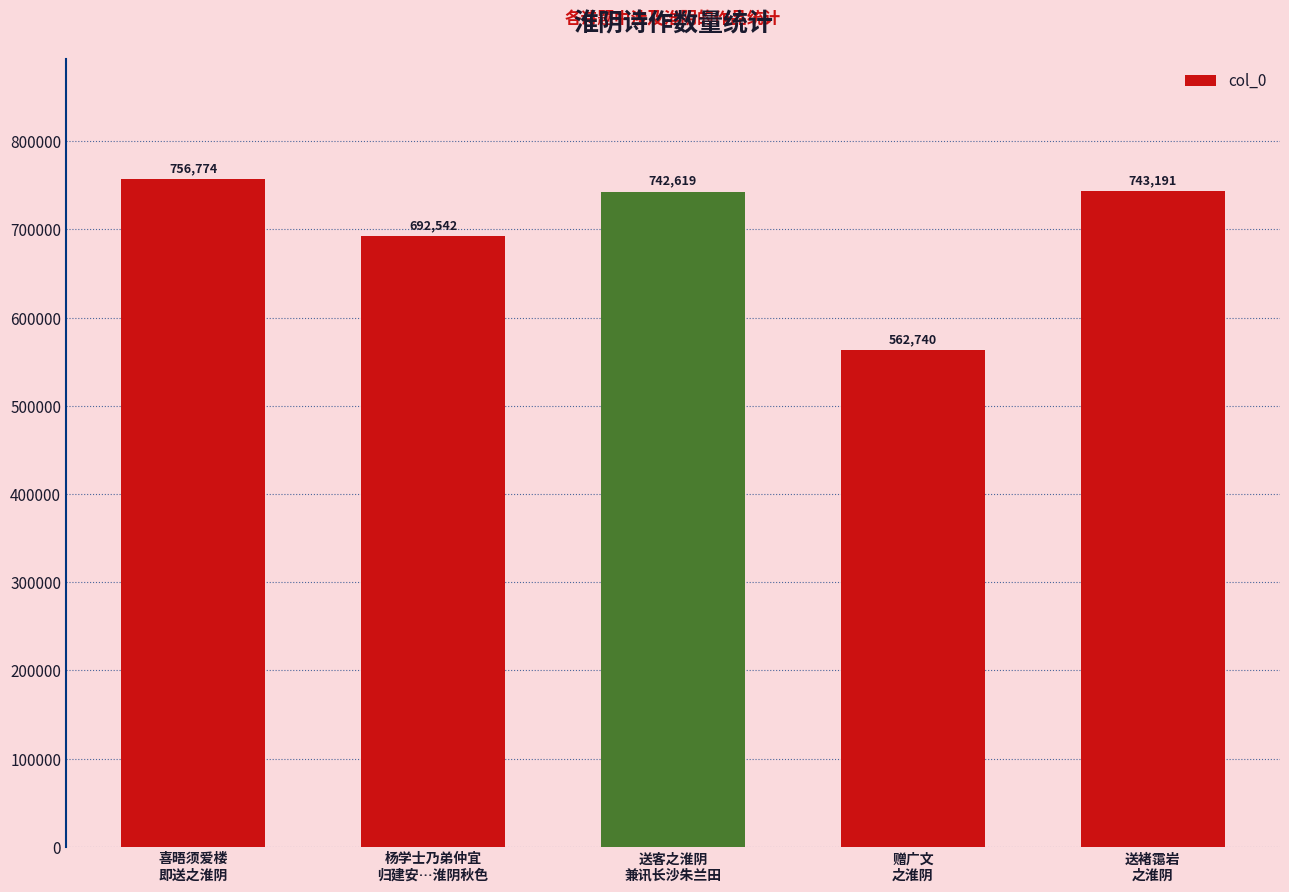

List the labels in order of value, largest first.

喜晤须爱楼
即送之淮阴, 送褚霭岩
之淮阴, 送客之淮阴
兼讯长沙朱兰田, 杨学士乃弟仲宜
归建安…淮阴秋色, 赠广文
之淮阴